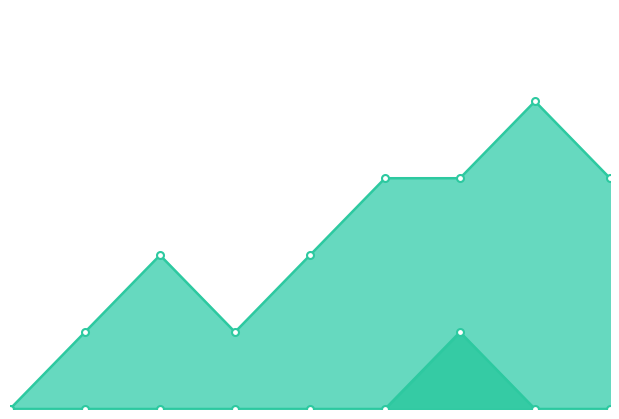

At which label does col_1_line first exceed 2?

5